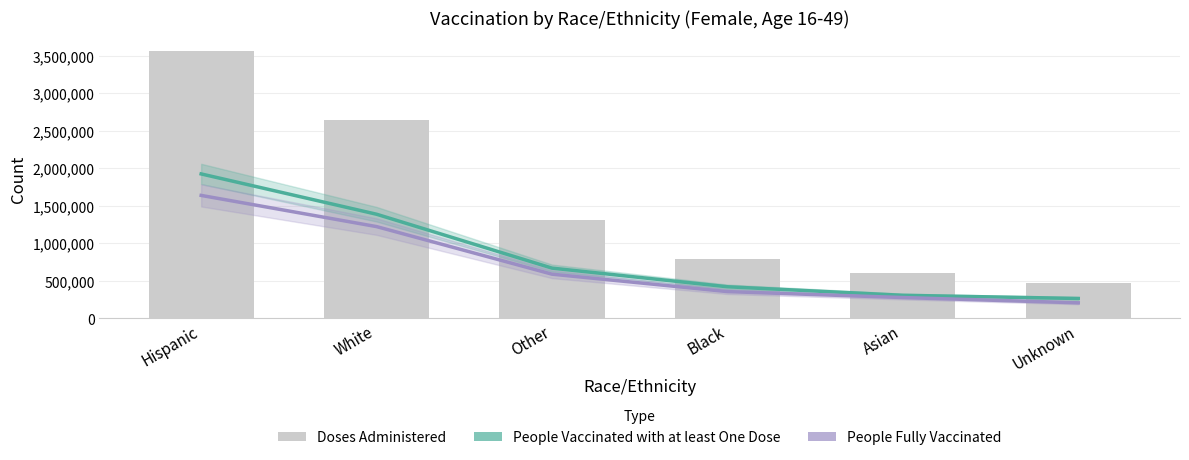

True or false: People Vaccinated with at least One Dose has a value of 506603 at Asian.

False